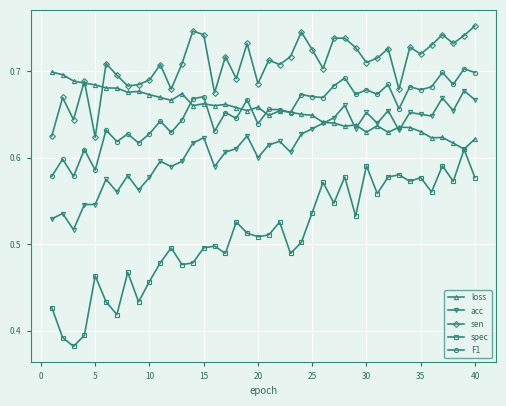

Which series has the largest range (max minus min)?

spec